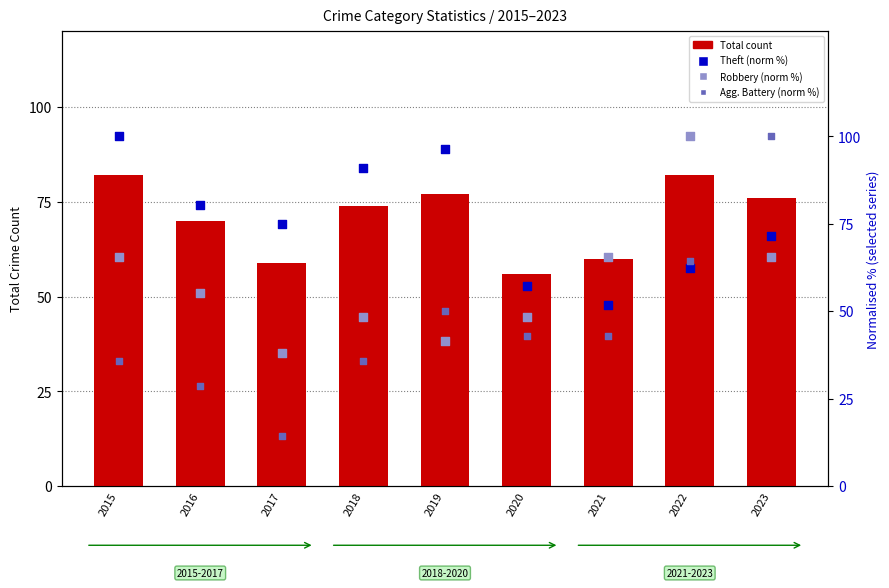

At how many categories does at least one series exceed 94?

4